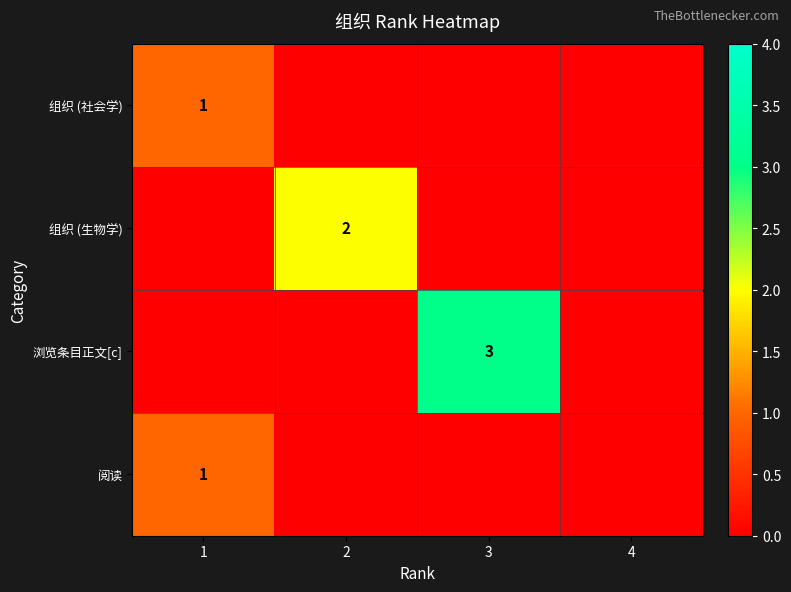

True or false: 浏览条目正文[c] has a value of 1 at 3.

False